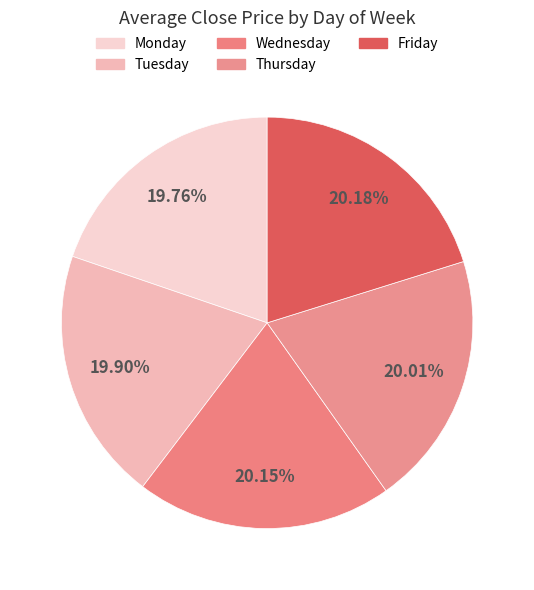

How much of the chart is everything except Monday?

80.6%